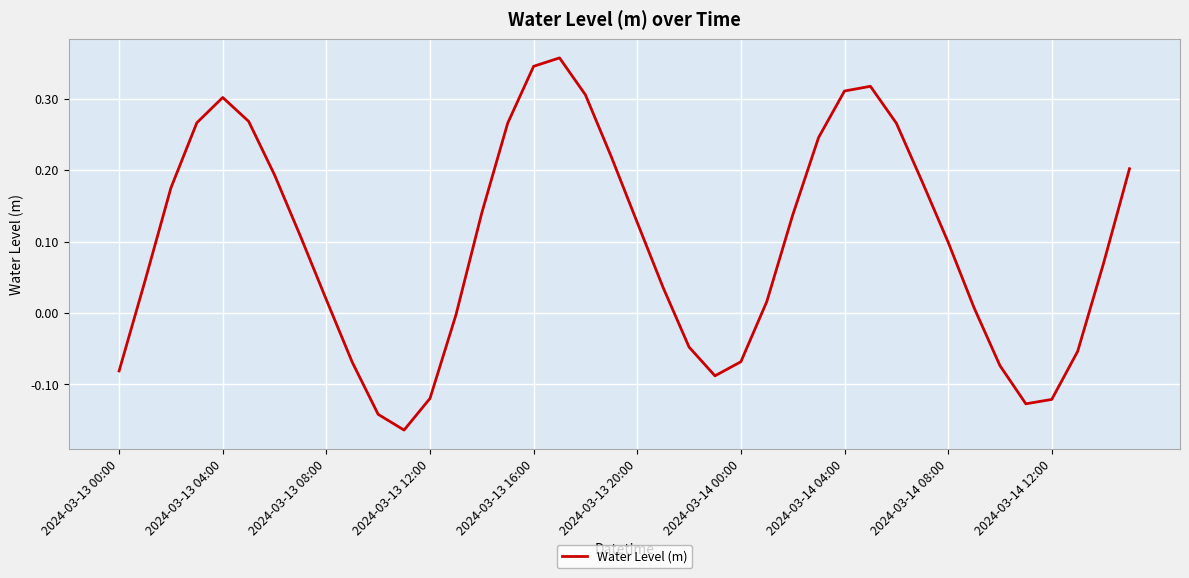

What is the difference between the maximum and minimum values?

0.5